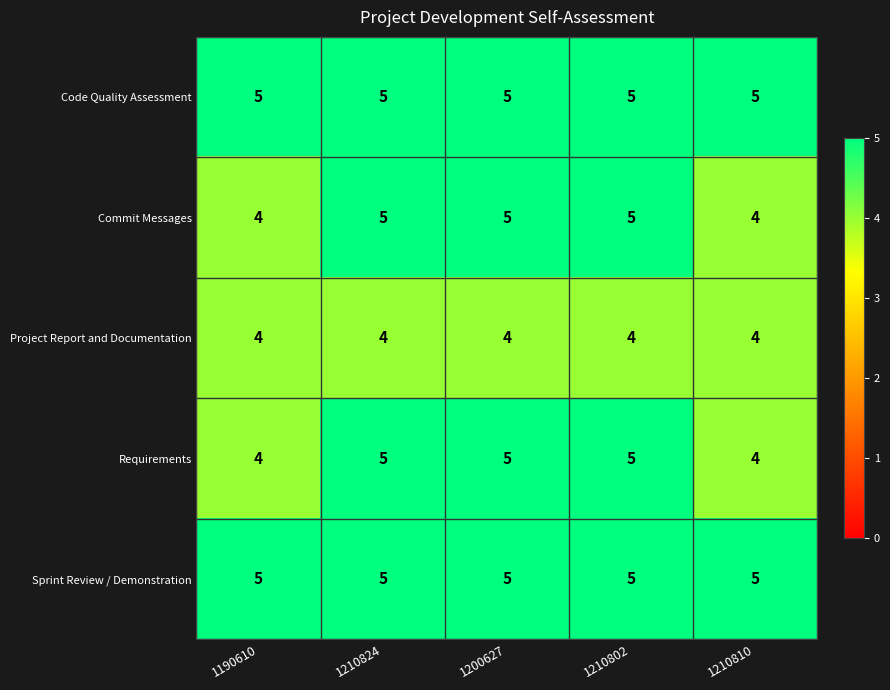

What is the approximate value of Commit Messages at 1200627?

5